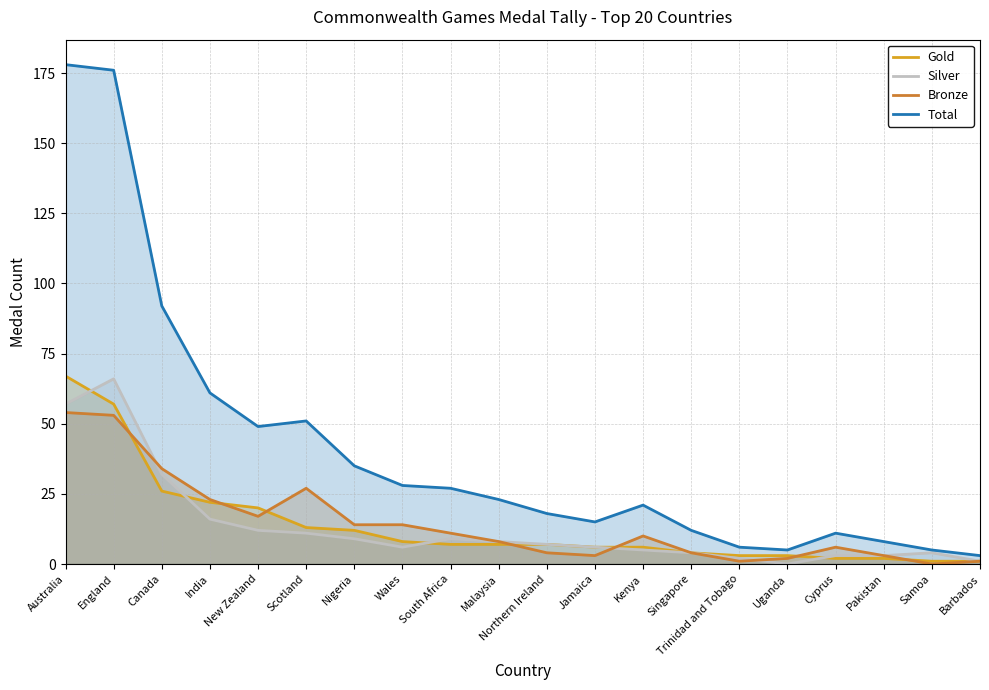

Is it true that Silver equals 7 at Northern Ireland?

True